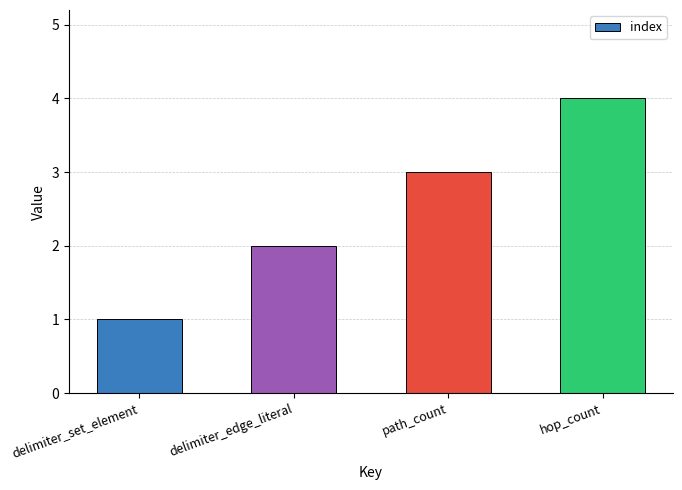

What is the value of the 3rd bar from the left?

3